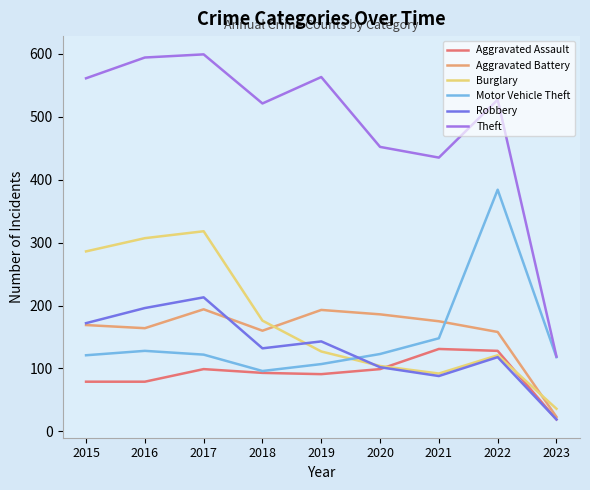

Which series has the largest total across all categories?

Theft